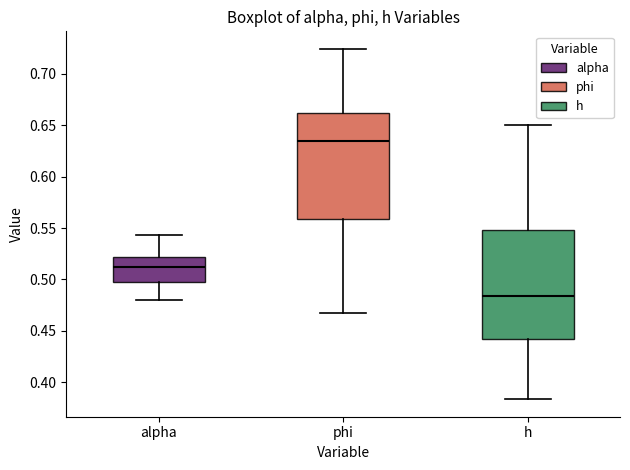

Reading left to right, transcribe this box plot: for each box, give where its median line is, the range the box spans, and where its two whiskers end, as read against the y-axis. The values are not printed on the chart, so give them approximately, as read against the axis.

alpha: median 0.510, box 0.500 to 0.520, whiskers 0.480 to 0.545
phi: median 0.635, box 0.560 to 0.660, whiskers 0.470 to 0.725
h: median 0.485, box 0.440 to 0.550, whiskers 0.385 to 0.650